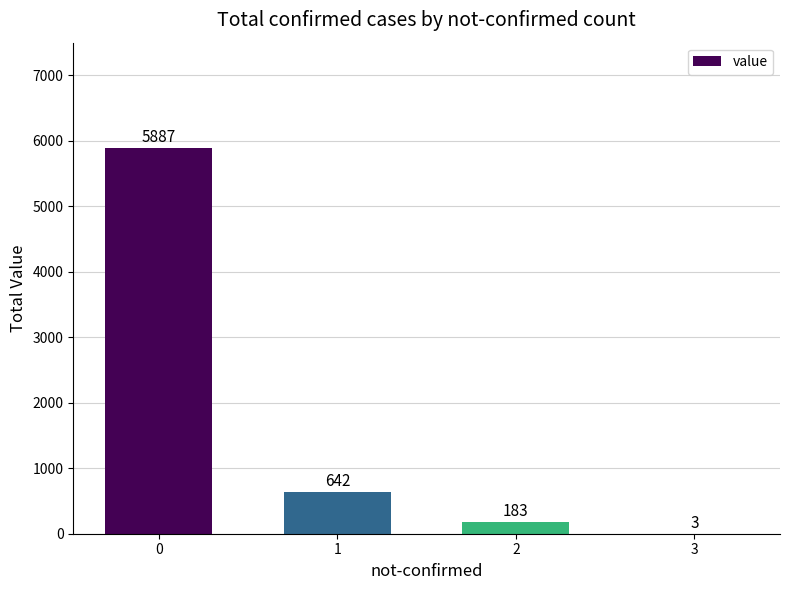

What is the change in value from 2 to 3?

-180